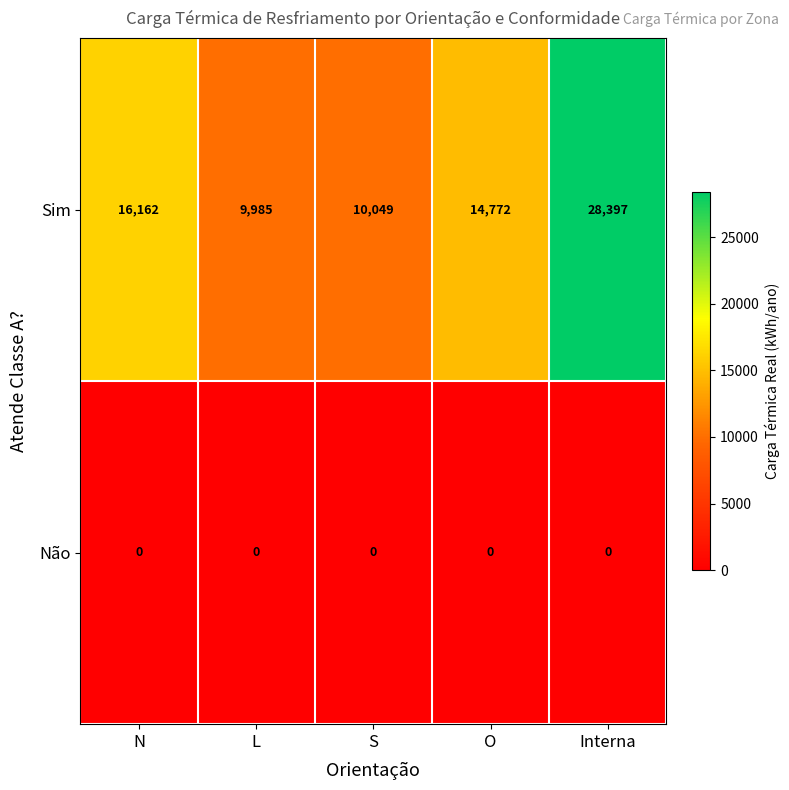

How many series are shown in this chart?

2